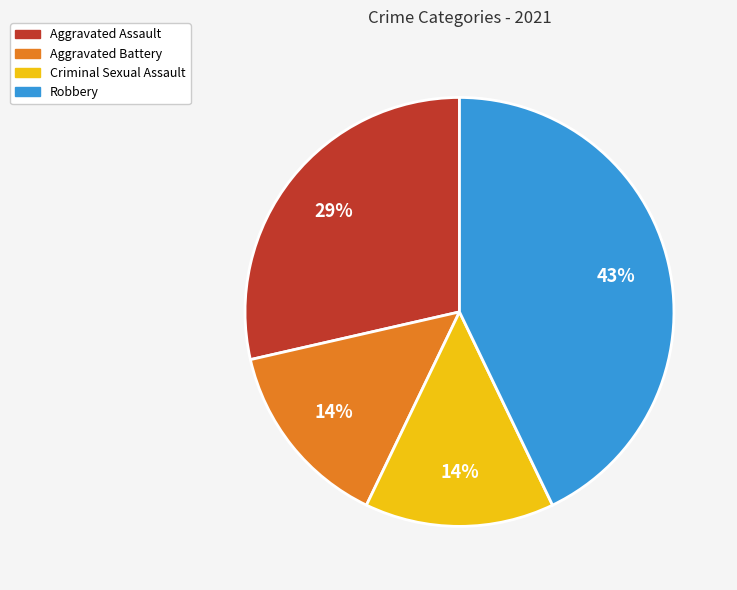

Combined, do Robbery and Criminal Sexual Assault account for over 50%?

Yes